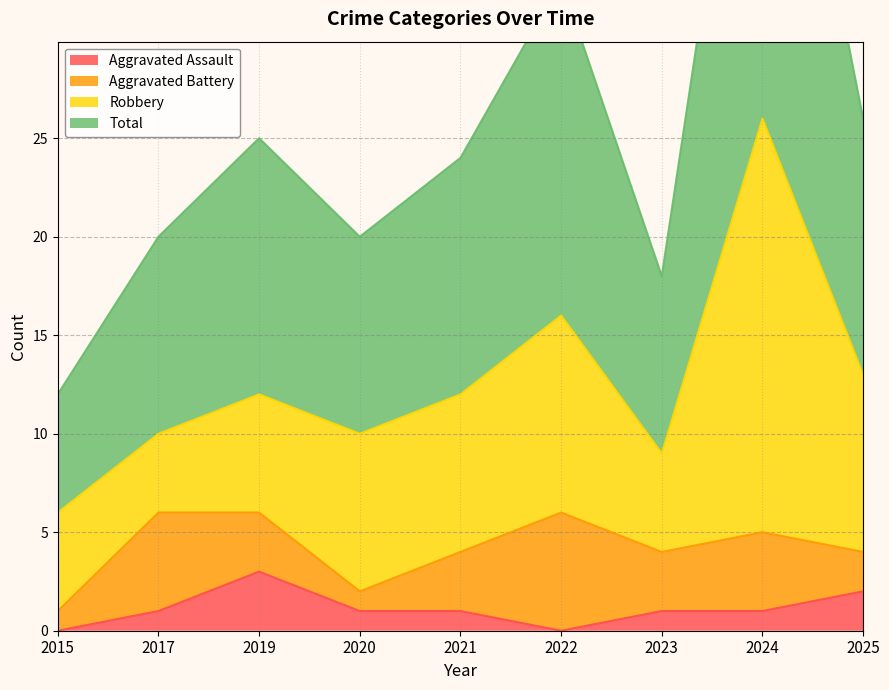

Is it true that Total equals 5 at 2017?

False